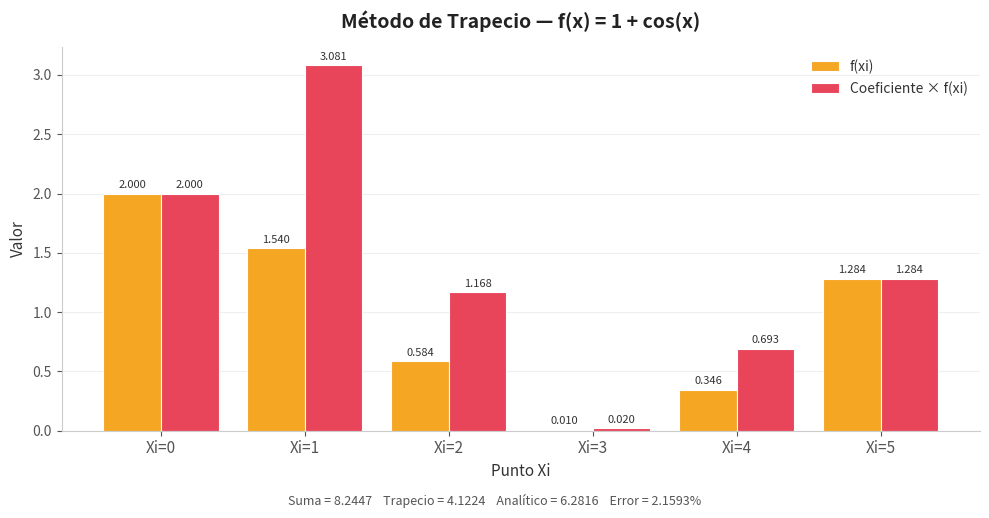

How many series are shown in this chart?

2